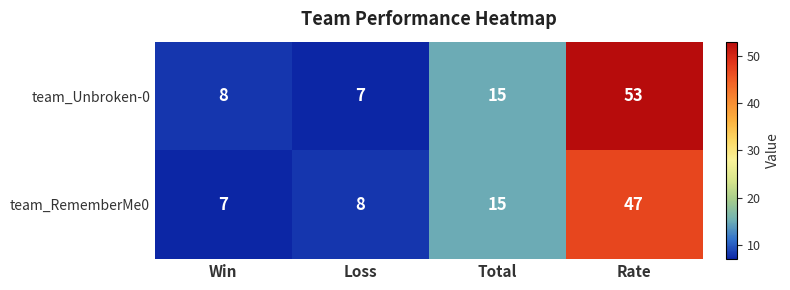

Which category has the lowest value in the team_Unbroken-0 series?

Loss